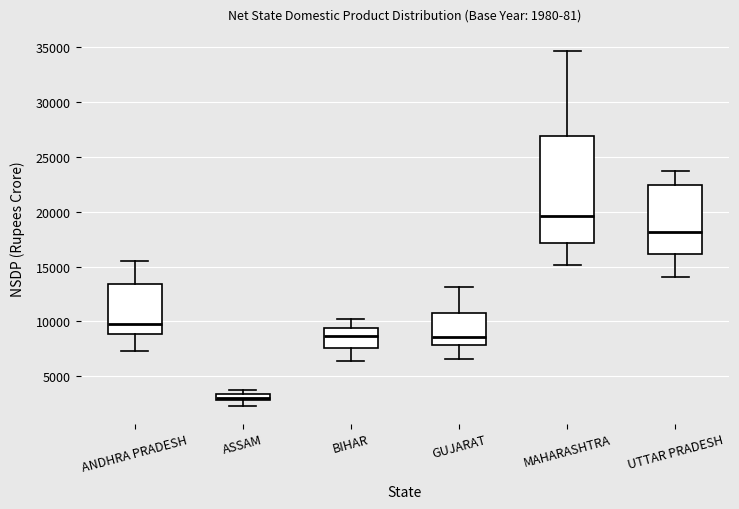

Comparing the boxes themselves (not the whiskers), which one is the tallest?

MAHARASHTRA